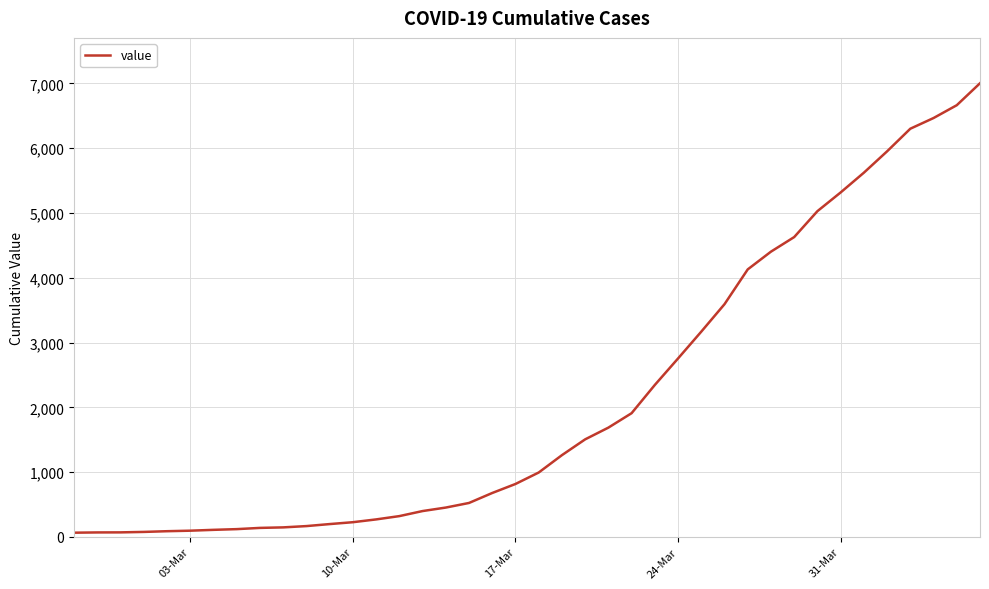

What is the difference between the maximum and minimum values?

6939